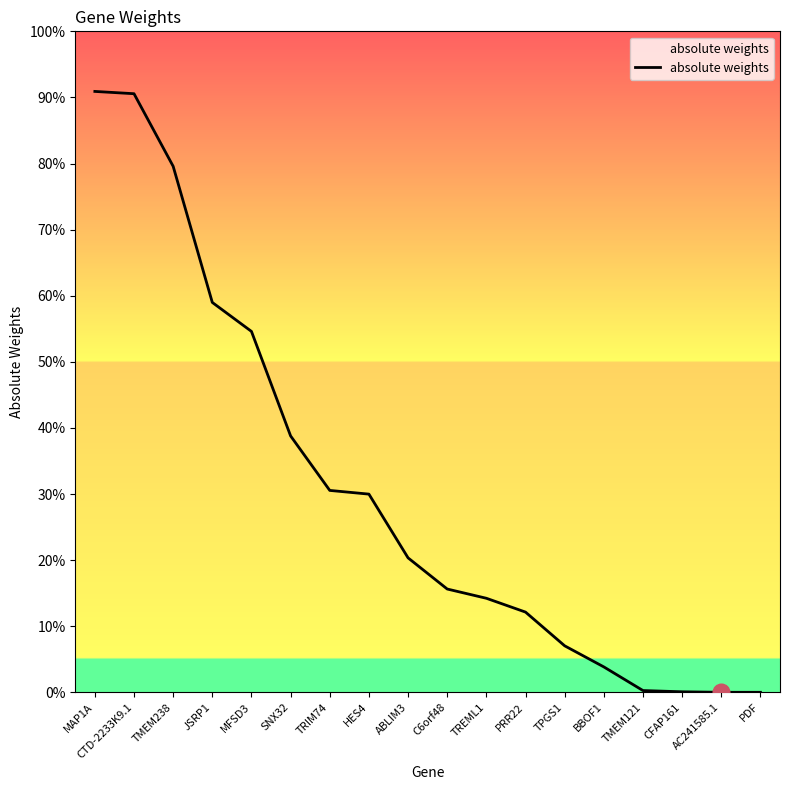

Does the chart display data point markers on the line(s)?

No